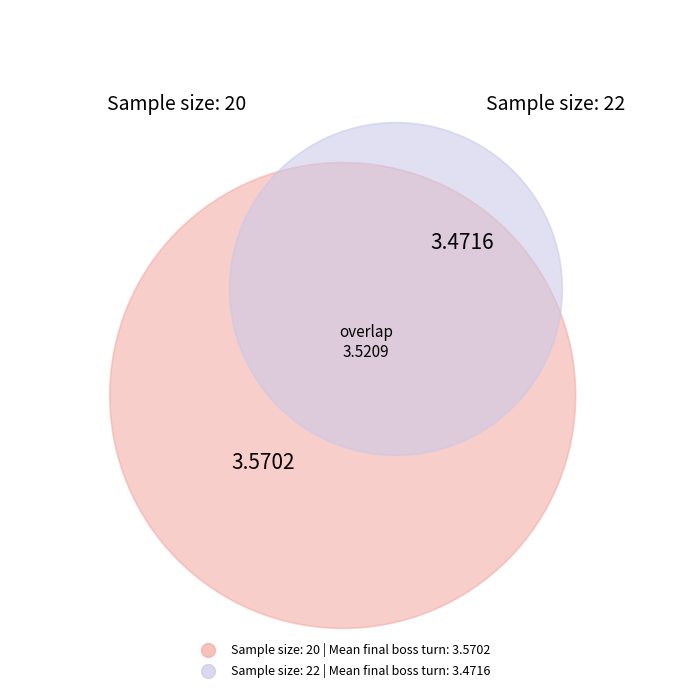

What is the change in value from 20 to 22?

-0.1